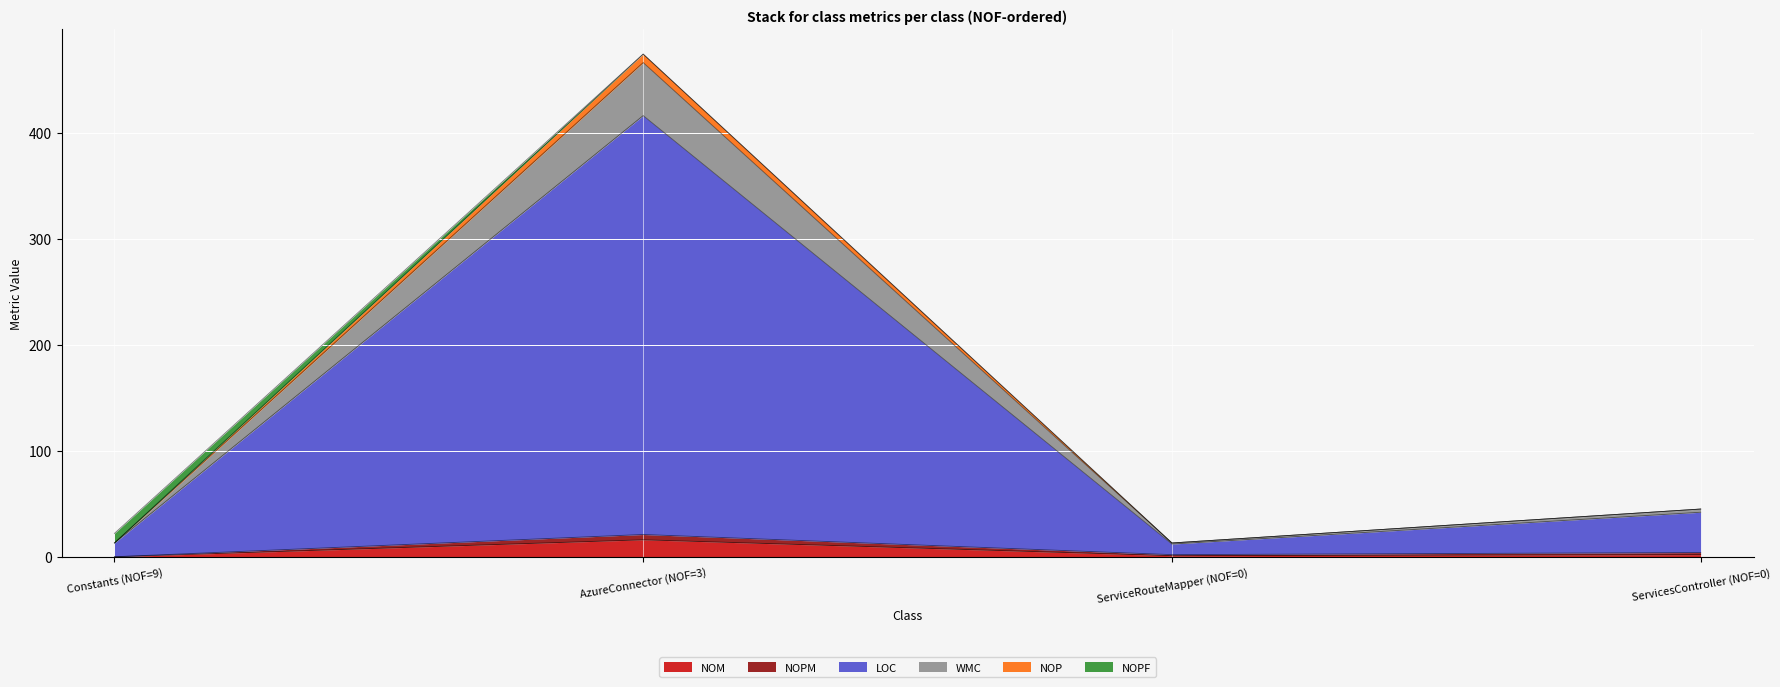

True or false: LOC and WMC intersect in this chart.

False